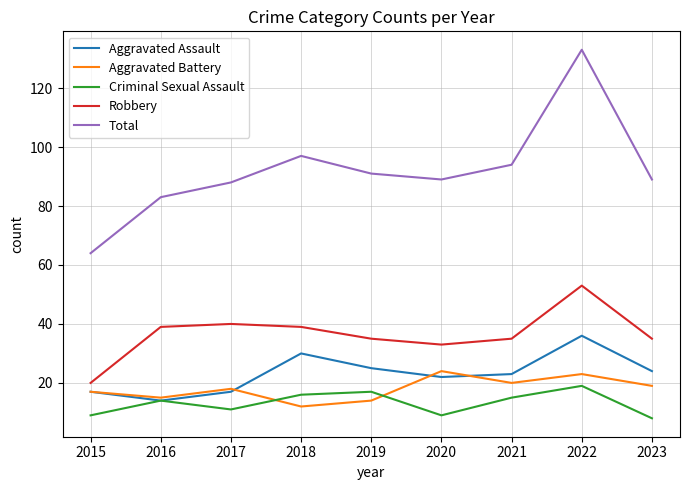

What is the spread (max minus min) of values at 2021?

79